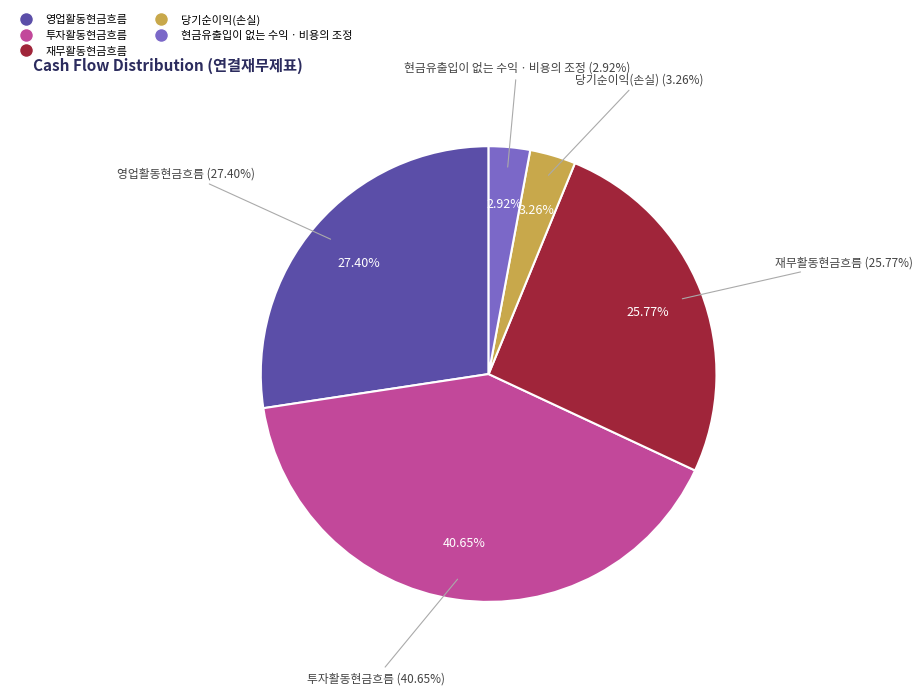

How many slices are in this pie chart?

5